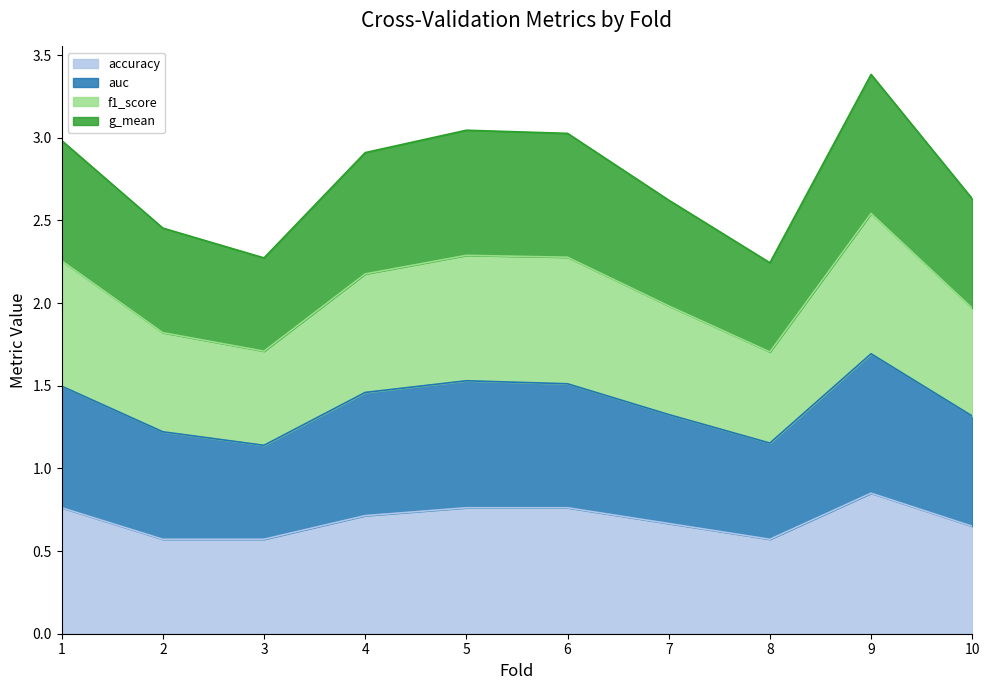

At which category is the sum across all series the highest?

9